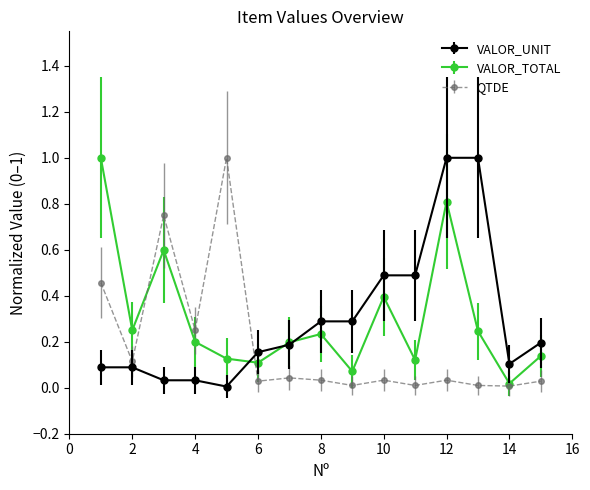

True or false: QTDE and VALOR_UNIT intersect in this chart.

True